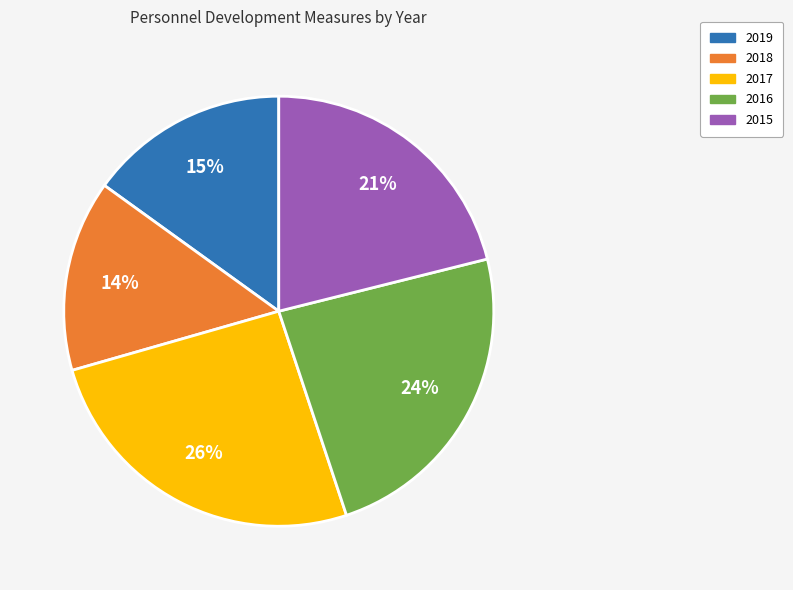

Do 2018 and 2015 together represent more than half of the pie?

No